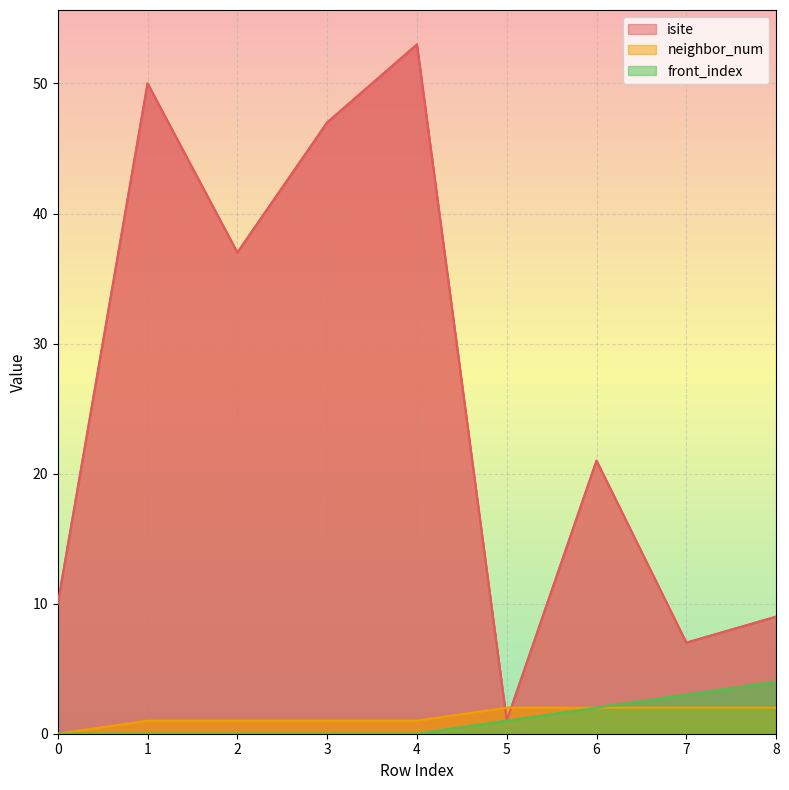

List the labels in order of front_index value, largest first.

8, 7, 6, 5, 0, 1, 2, 3, 4